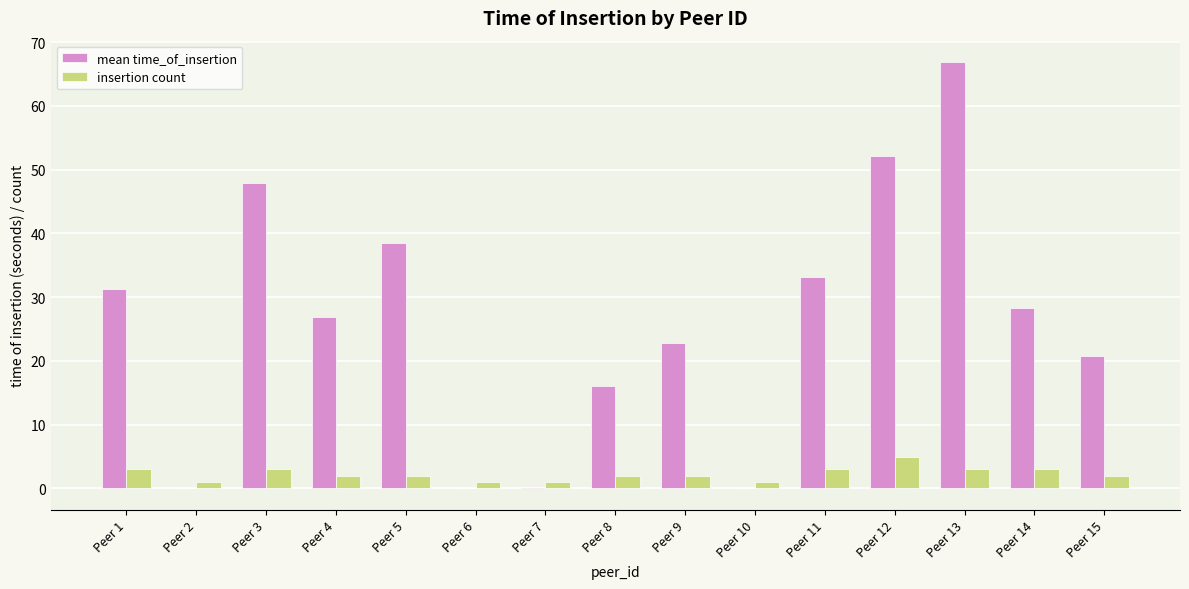

Read the insertion count value at Peer 8.

2.0